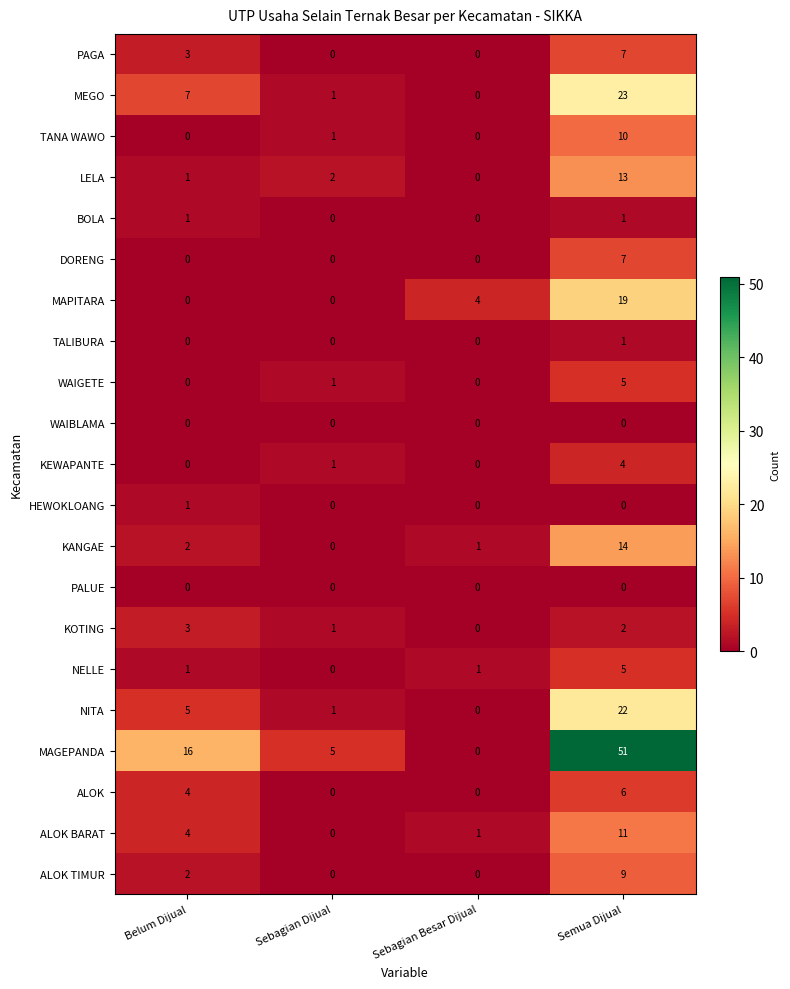

What is the total value across all series at Sebagian Besar Dijual?

7